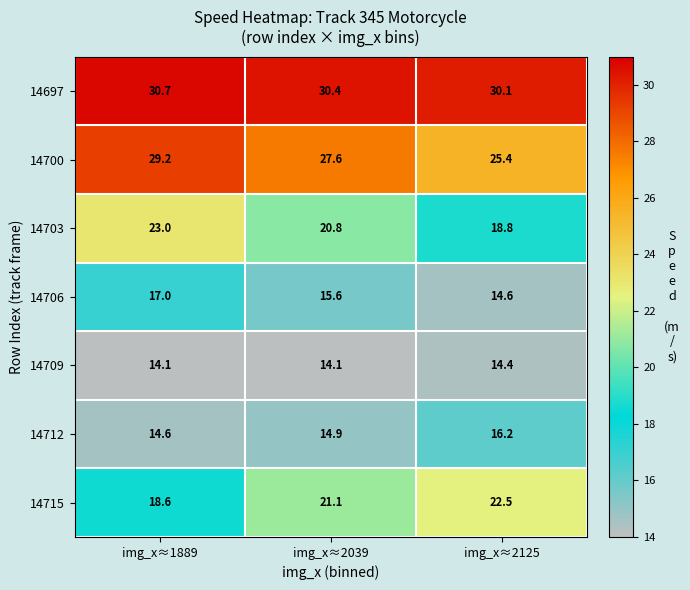

List the labels in order of 14697 value, smallest first.

img_x≈2125, img_x≈2039, img_x≈1889